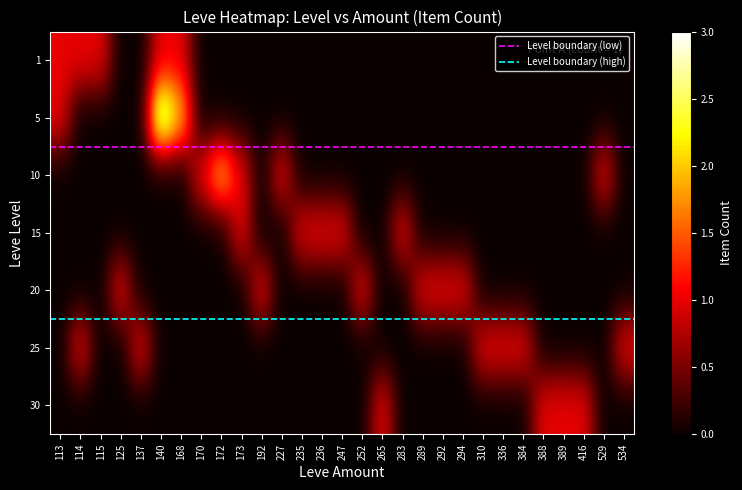

What is the sum of all 1 values?

6